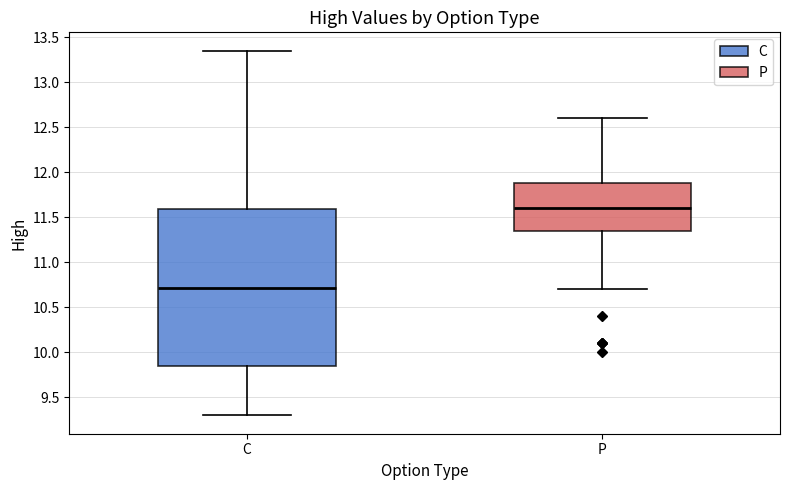

Where does the median line of the box for C sit on the y-axis? The values are not printed on the chart, so give them approximately, as read against the axis.

10.70